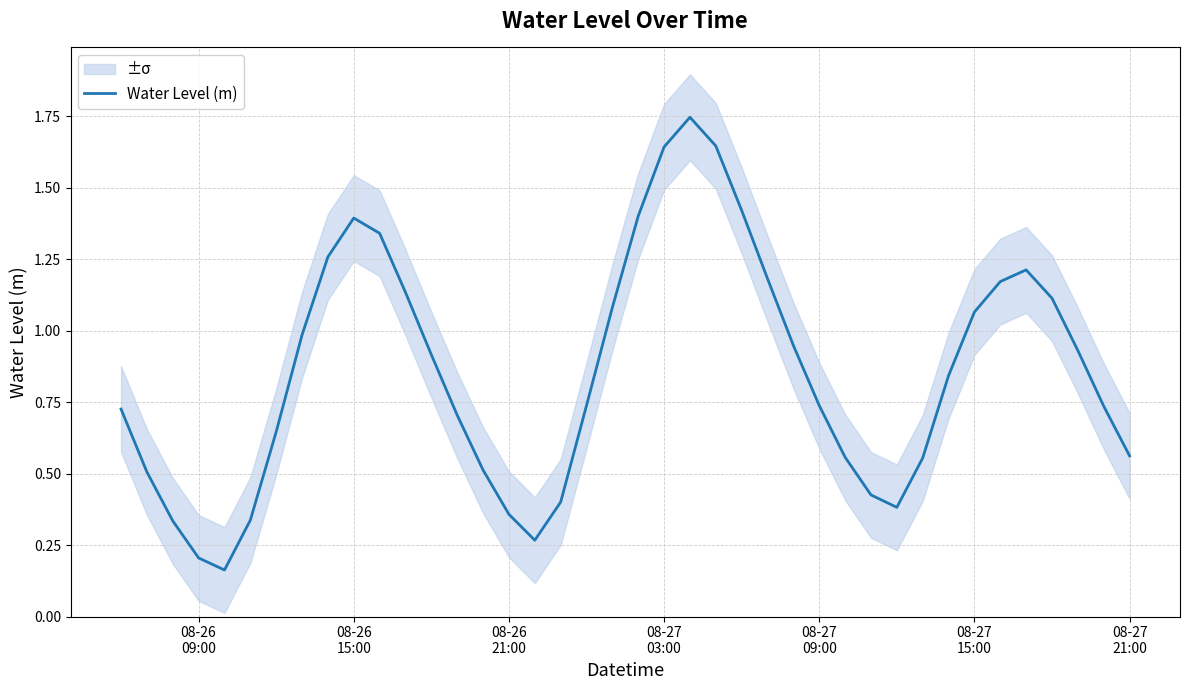

Does the chart have visible grid lines?

Yes